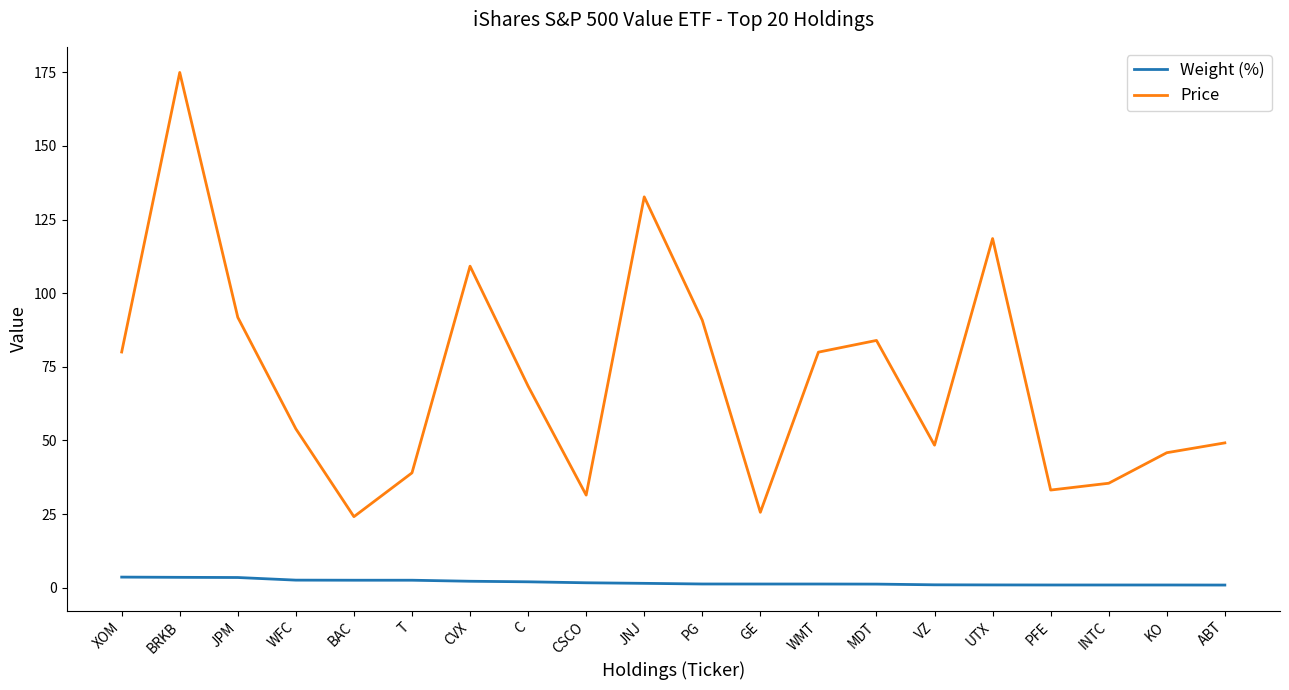

What is the minimum value for Price?

24.1